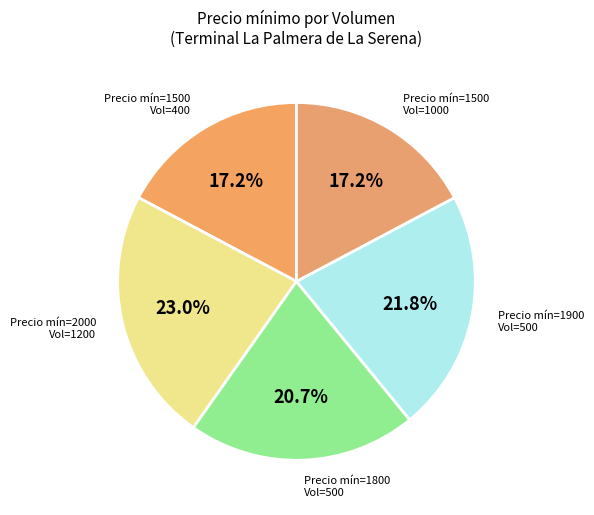

What is the largest slice in the pie chart?

Precio mín=2000 Vol=1200